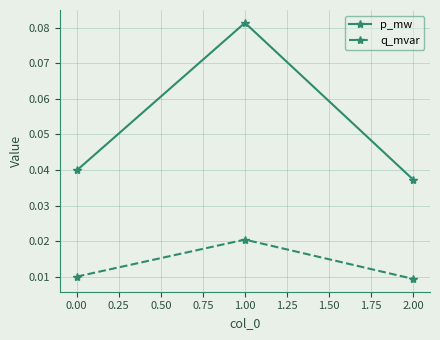

At which label does q_mvar reach its minimum?

2.00